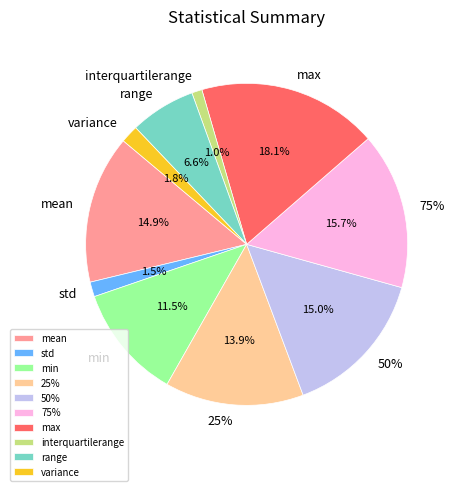

To the nearest percent, what is the combined percentage of max and 75%?

34%